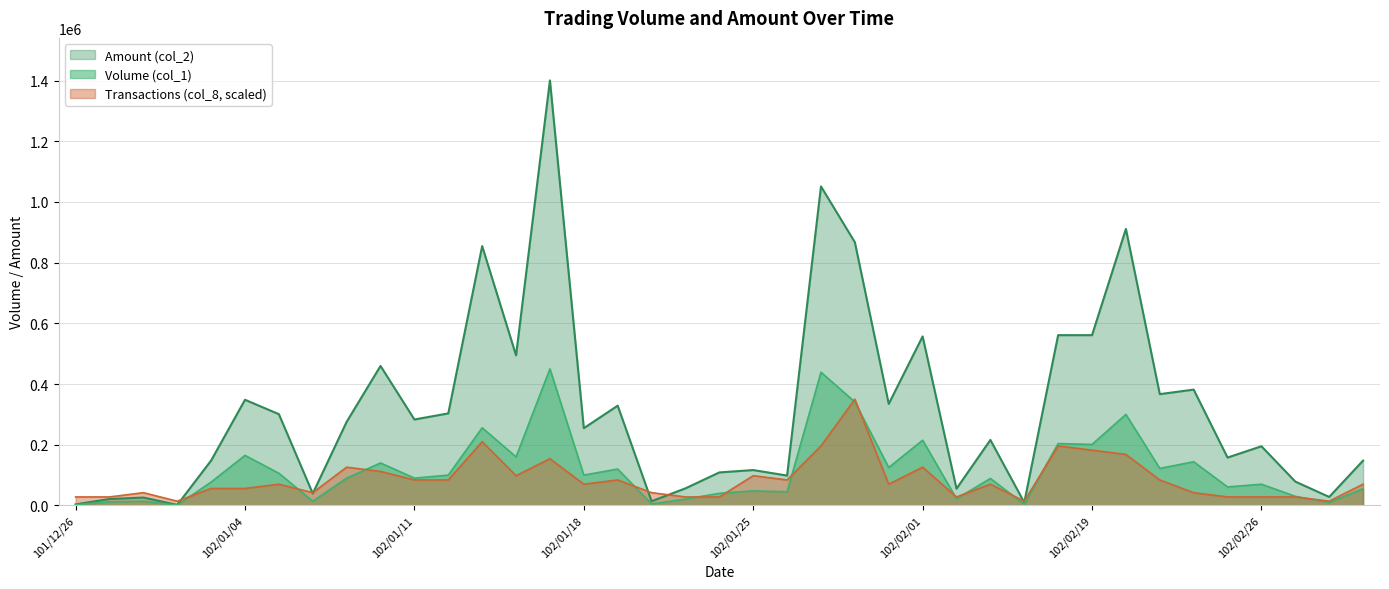

Reading left to right, transcribe all the data shown in this chart.

Volume (col_1): 2000	12000	14000	1000	77000	165000	106000	14000	90000	140000	90000	100000	256000	160000	450000	100000	120000	5000	21000	40000	48000	45000	439000	341000	125000	215000	22000	89000	4000	204000	201000	300000	122000	144000	61000	70000	30000	10000	55000
Amount (col_2): 3520	21140	26010	1770	148000	348200	300780	39300	275500	459700	283200	303300	854590	494700	1400600	254600	328800	13870	56340	108800	116600	98390	1051190	867300	334650	556960	55280	215870	9720	561160	561070	911140	366800	381710	157750	195000	78600	28000	147750
Transactions (col_8): 28012	28012	42018	14006	56024	56024	70030	42018	126054	112048	84036	84036	210090	98042	154066	70030	84036	42018	28012	28012	98042	84036	196084	350150	70030	126054	28012	70030	14006	196084	182078	168072	84036	42018	28012	28012	28012	14006	70030